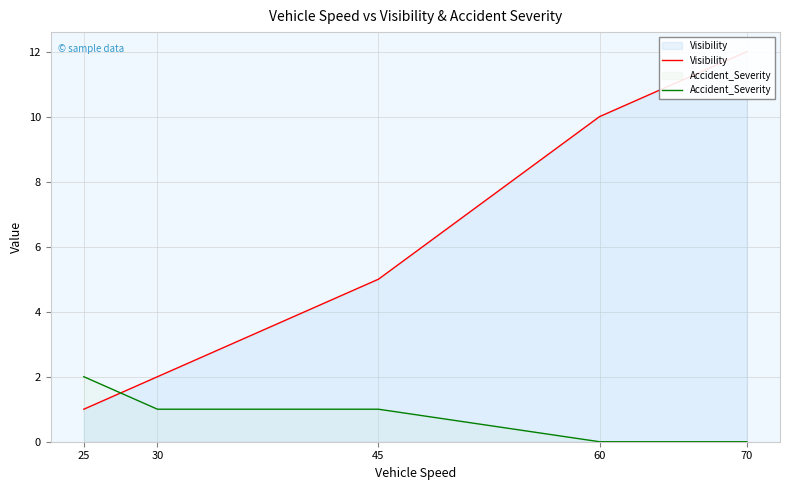

Is the value of Accident_Severity at 60 greater than the value of Visibility at 60?

No